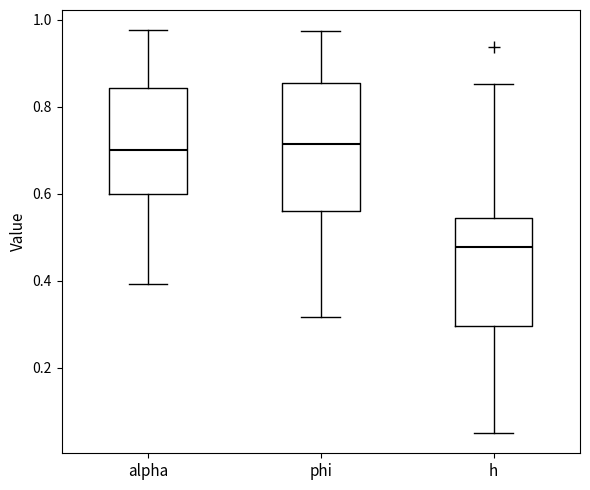

Reading left to right, transcribe this box plot: for each box, give where its median line is, the range the box spans, and where its two whiskers end, as read against the y-axis. The values are not printed on the chart, so give them approximately, as read against the axis.

alpha: median 0.70, box 0.60 to 0.84, whiskers 0.40 to 0.98
phi: median 0.72, box 0.56 to 0.86, whiskers 0.32 to 0.98
h: median 0.48, box 0.30 to 0.54, whiskers 0.06 to 0.86